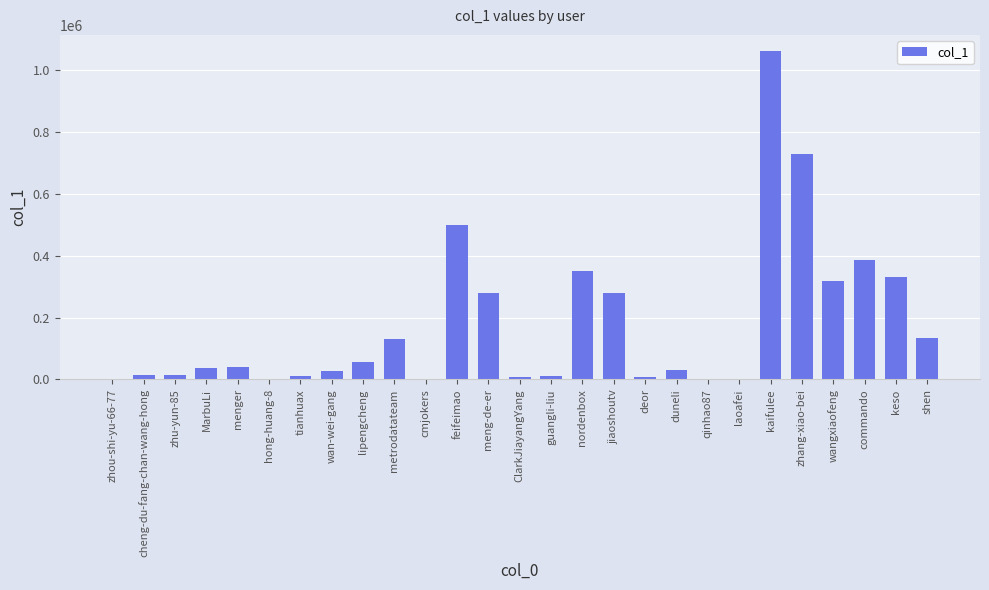

What is the average value?

176326